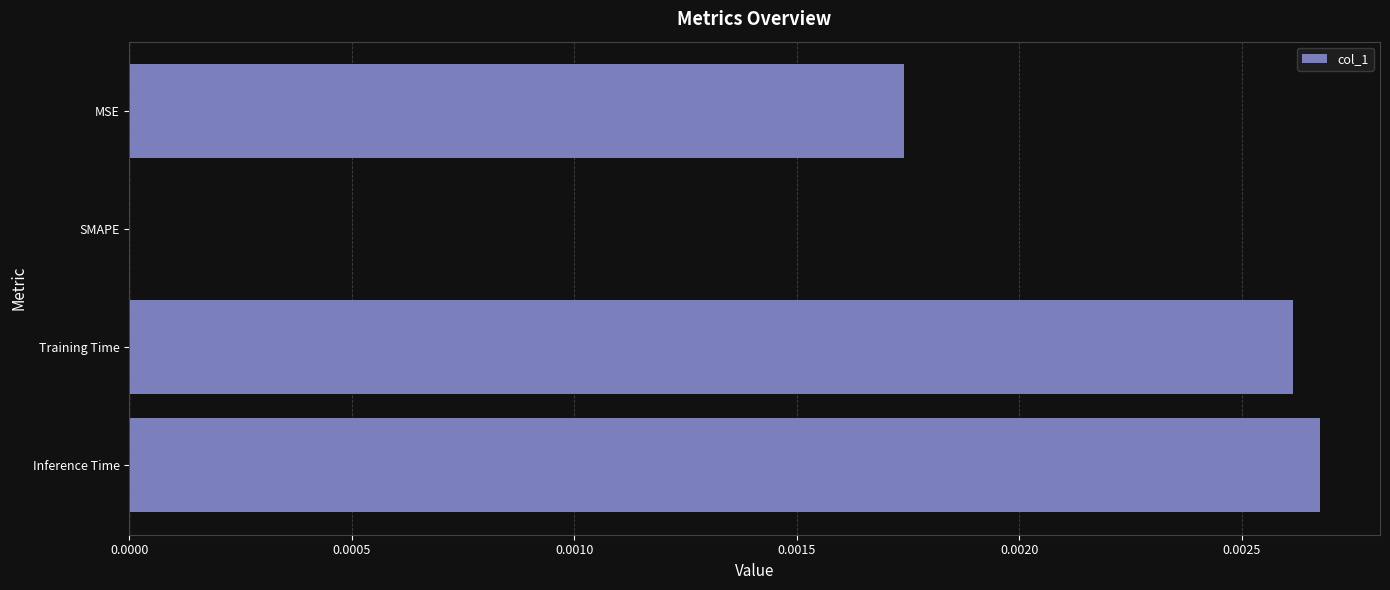

Which category has the highest value across all series?

Inference Time